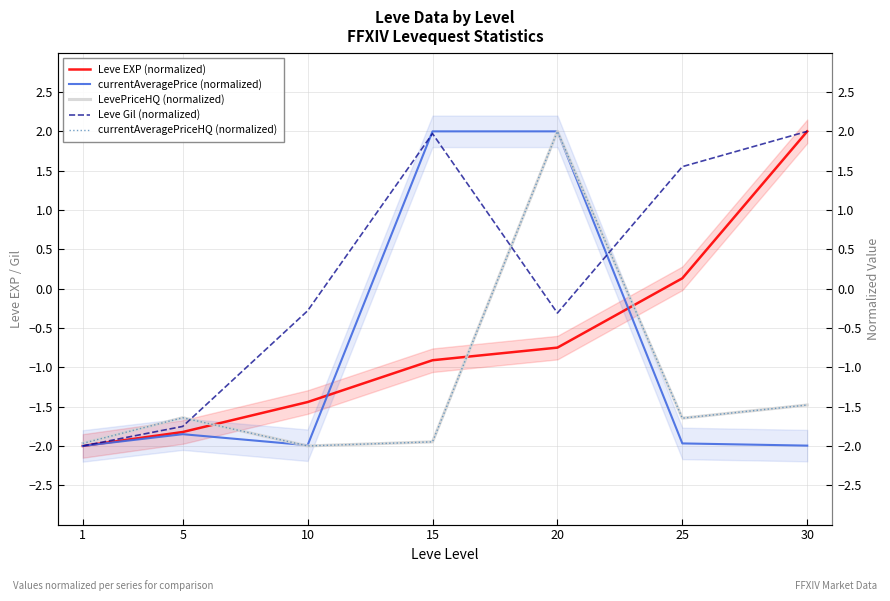

In LevePriceHQ (normalized), how many points are lower than both neighbors (excluding endpoints)?

2